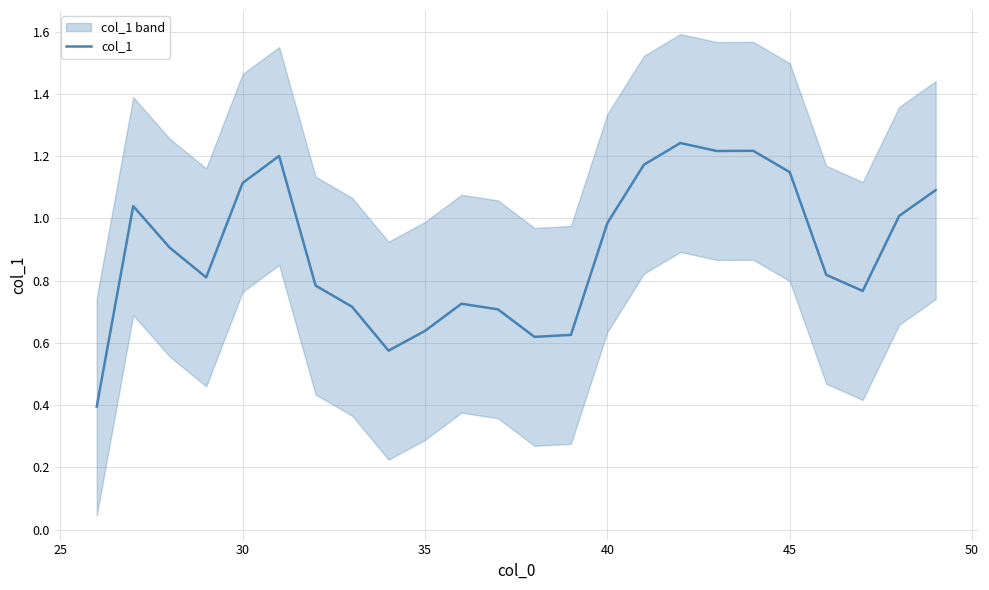

What is the minimum value for col_1?

0.4